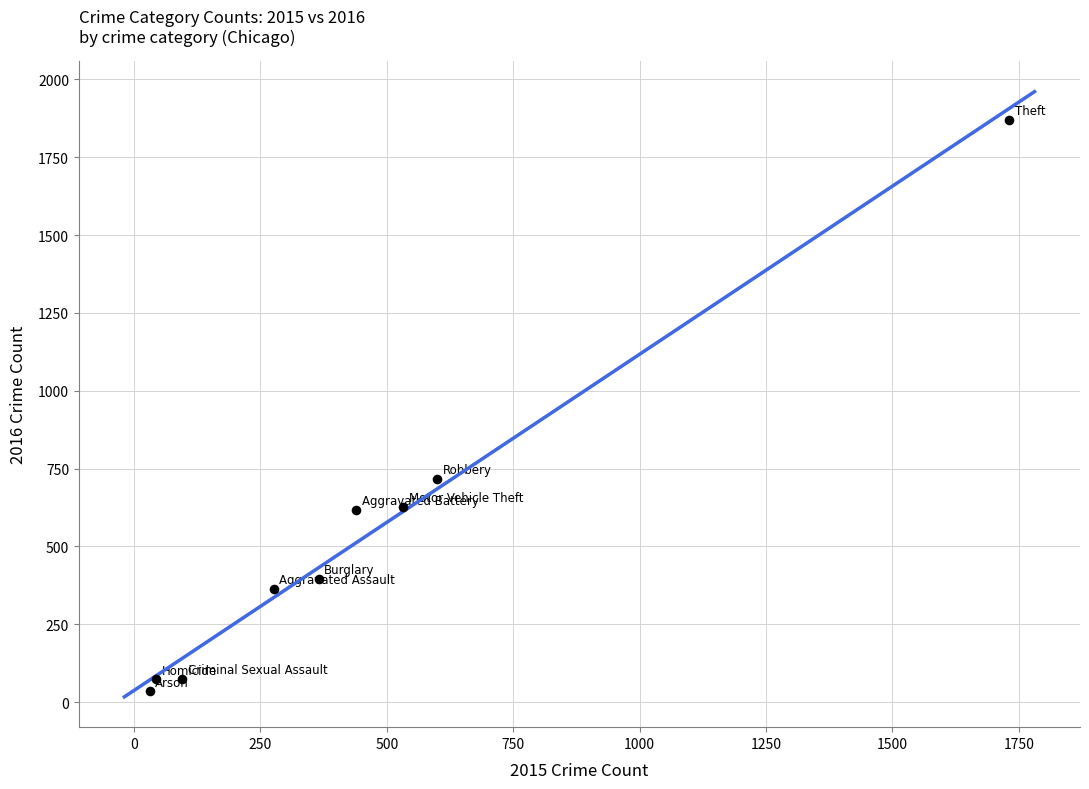

What Y value in the scatter plot is closest to 953?

718